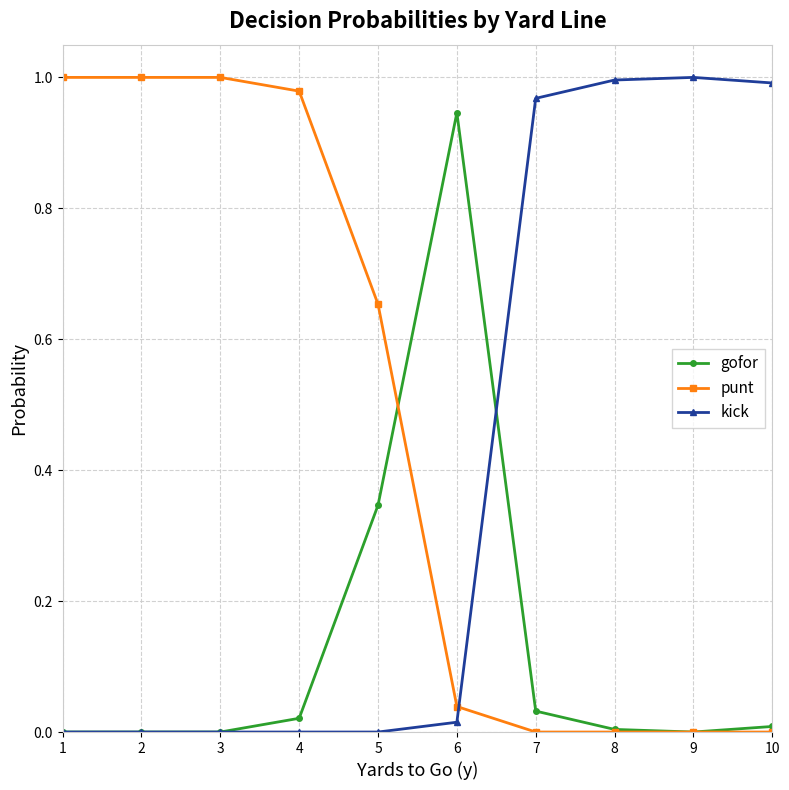

Is it true that kick equals 1.0 at 9?

True